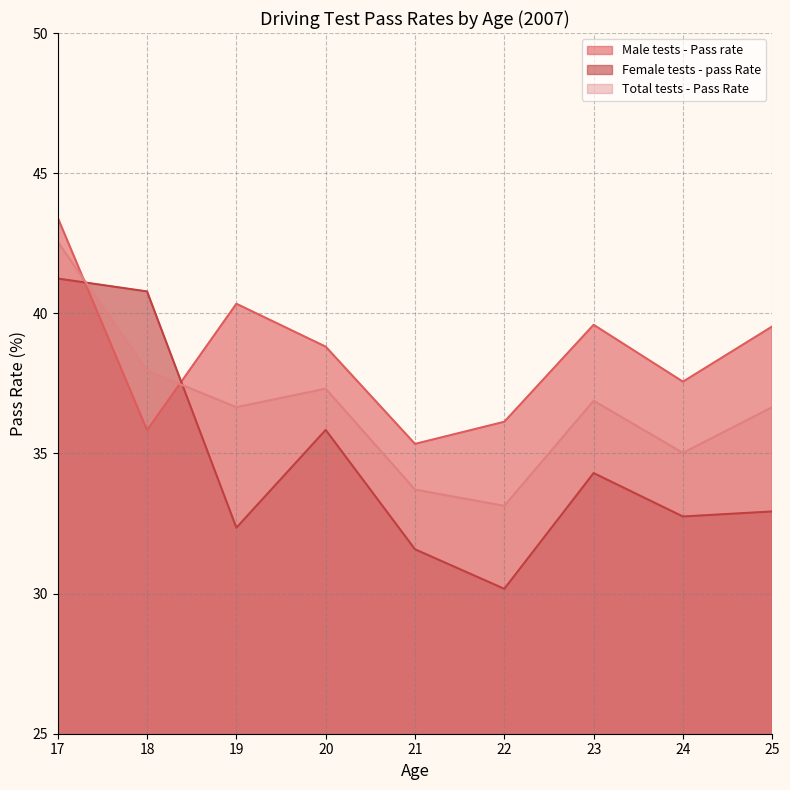

At which category does Male tests - Pass rate reach its first local peak?

19